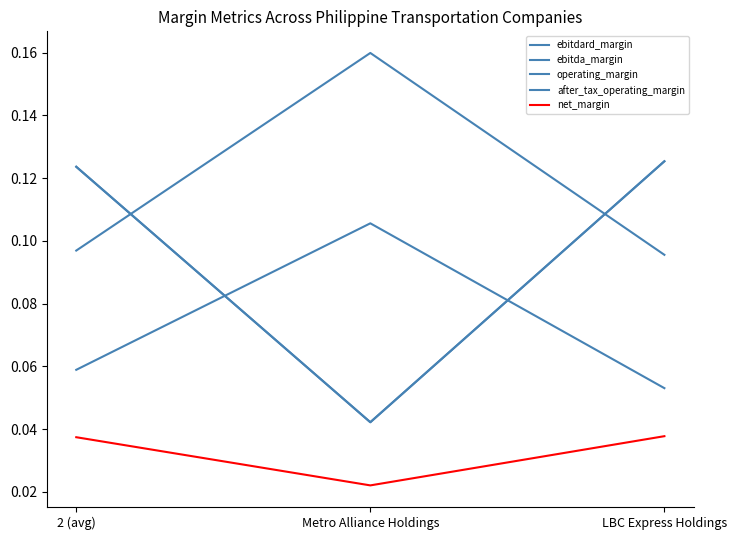

At how many categories does at least one series exceed 0?

3